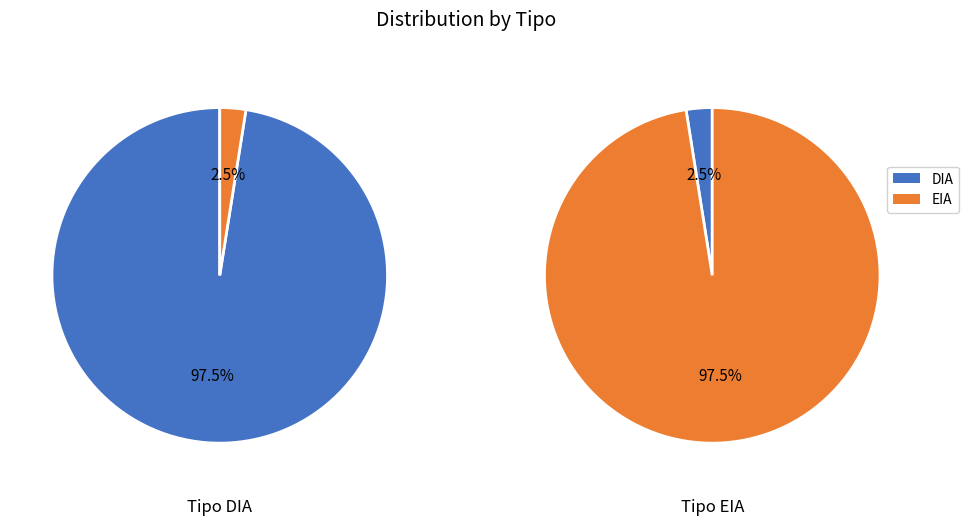

Is there any slice that represents more than half of the pie?

Yes